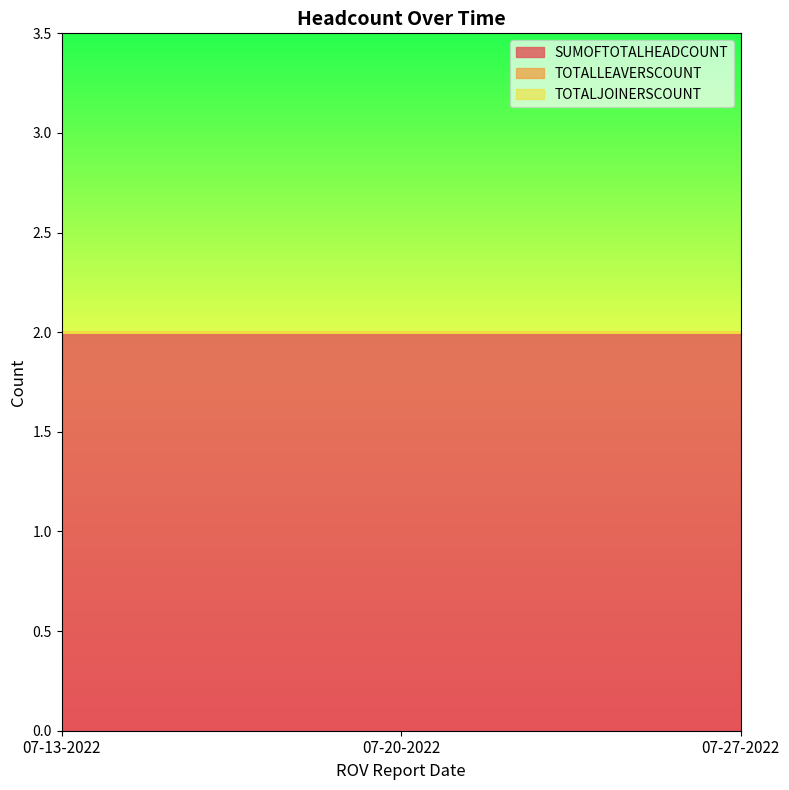

Read the SUMOFTOTALHEADCOUNT value at 07-13-2022.

2